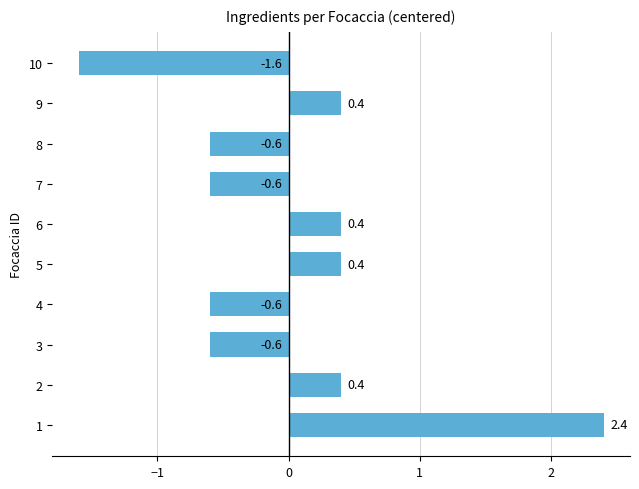

The value at 7 is -0.9. True or false?

False